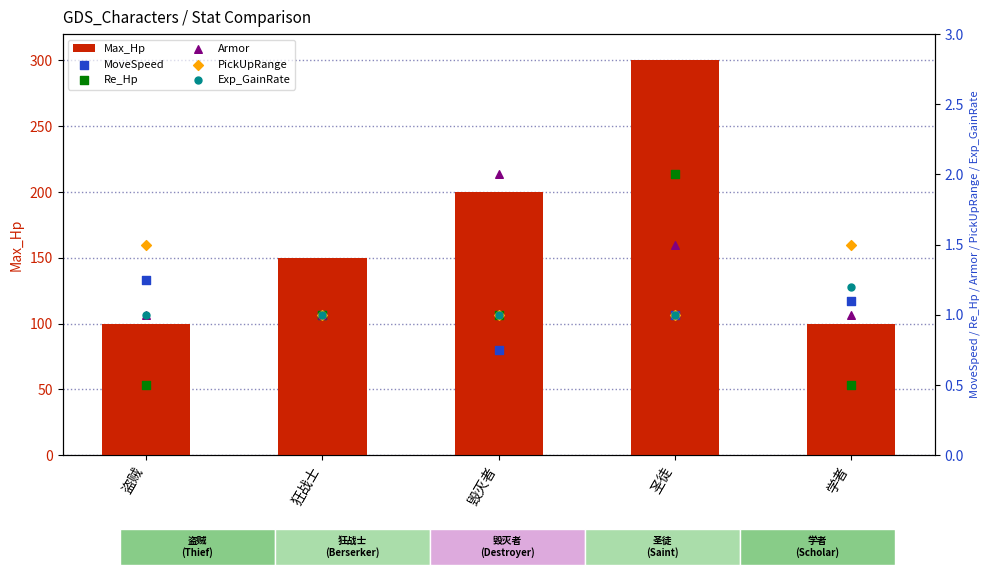

Which series reaches the minimum Y coordinate?

Re_Hp